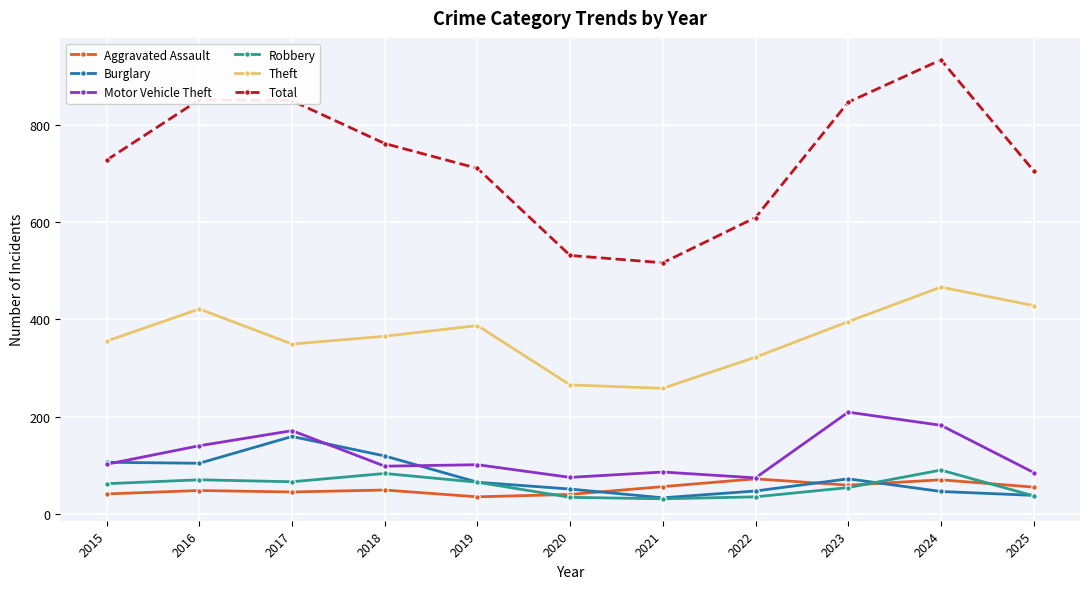

After their last crossing, which series has the higher values: Burglary or Aggravated Assault?

Aggravated Assault